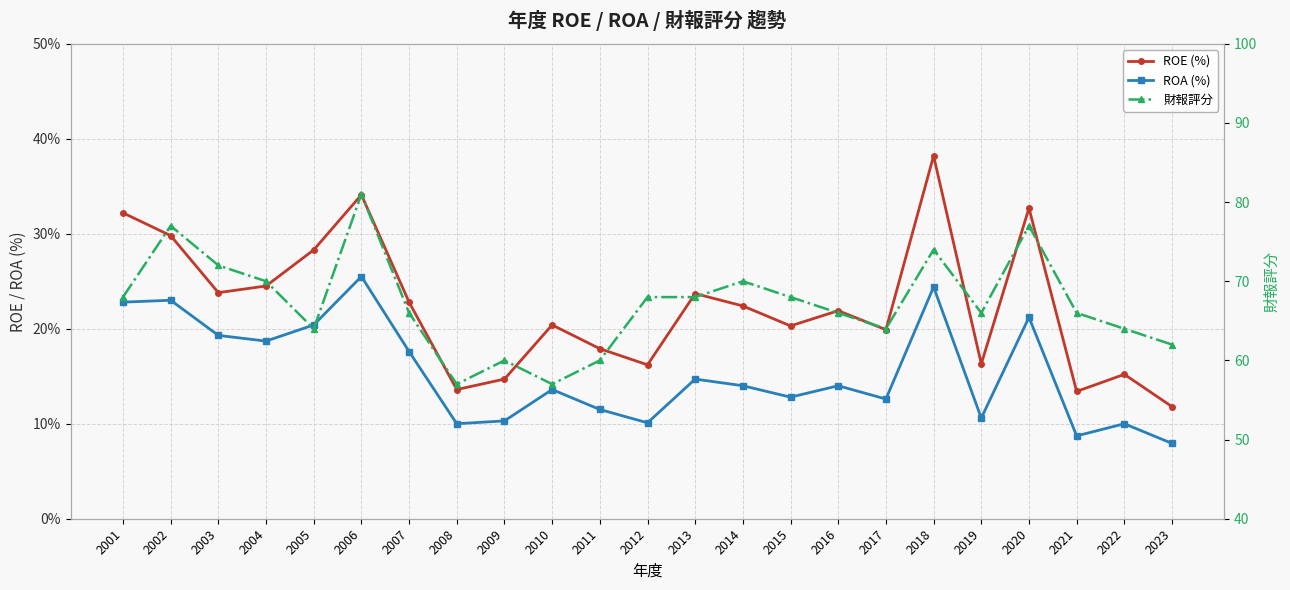

Reading right to left, list all the values displayed in this chart.

ROE (%): 2023=11.8	2022=15.2	2021=13.4	2020=32.7	2019=16.3	2018=38.2	2017=19.9	2016=21.9	2015=20.3	2014=22.4	2013=23.7	2012=16.2	2011=17.9	2010=20.4	2009=14.7	2008=13.6	2007=22.8	2006=34.1	2005=28.3	2004=24.5	2003=23.8	2002=29.8	2001=32.2
ROA (%): 2023=7.9	2022=10.0	2021=8.7	2020=21.2	2019=10.6	2018=24.4	2017=12.6	2016=14.0	2015=12.8	2014=14.0	2013=14.7	2012=10.1	2011=11.5	2010=13.6	2009=10.3	2008=10.0	2007=17.6	2006=25.5	2005=20.4	2004=18.7	2003=19.3	2002=23.0	2001=22.8
財報評分: 2023=62.0	2022=64.0	2021=66.0	2020=77.0	2019=66.0	2018=74.0	2017=64.0	2016=66.0	2015=68.0	2014=70.0	2013=68.0	2012=68.0	2011=60.0	2010=57.0	2009=60.0	2008=57.0	2007=66.0	2006=81.0	2005=64.0	2004=70.0	2003=72.0	2002=77.0	2001=68.0